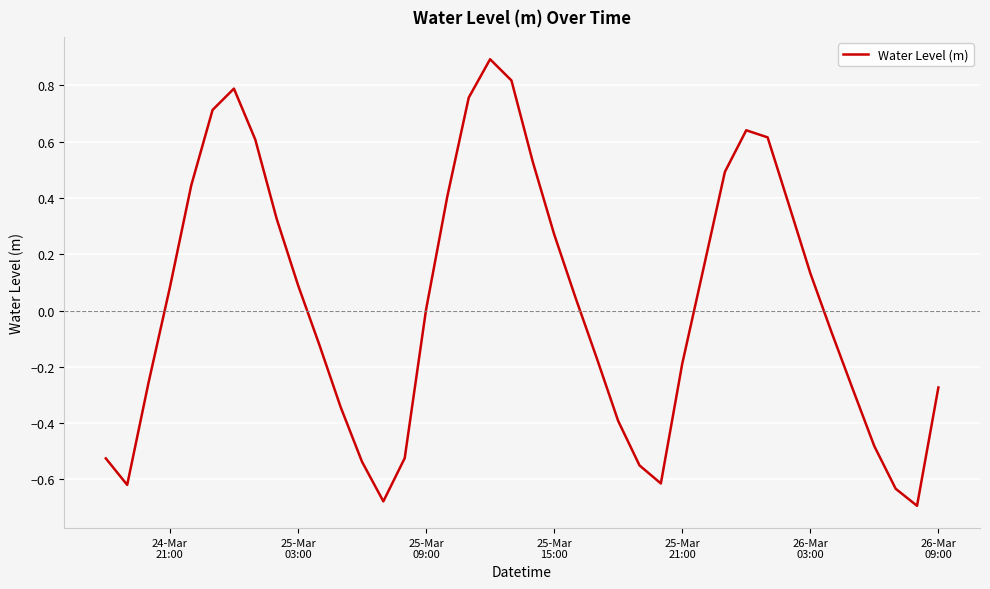

What is the difference between the maximum and minimum values?

1.6